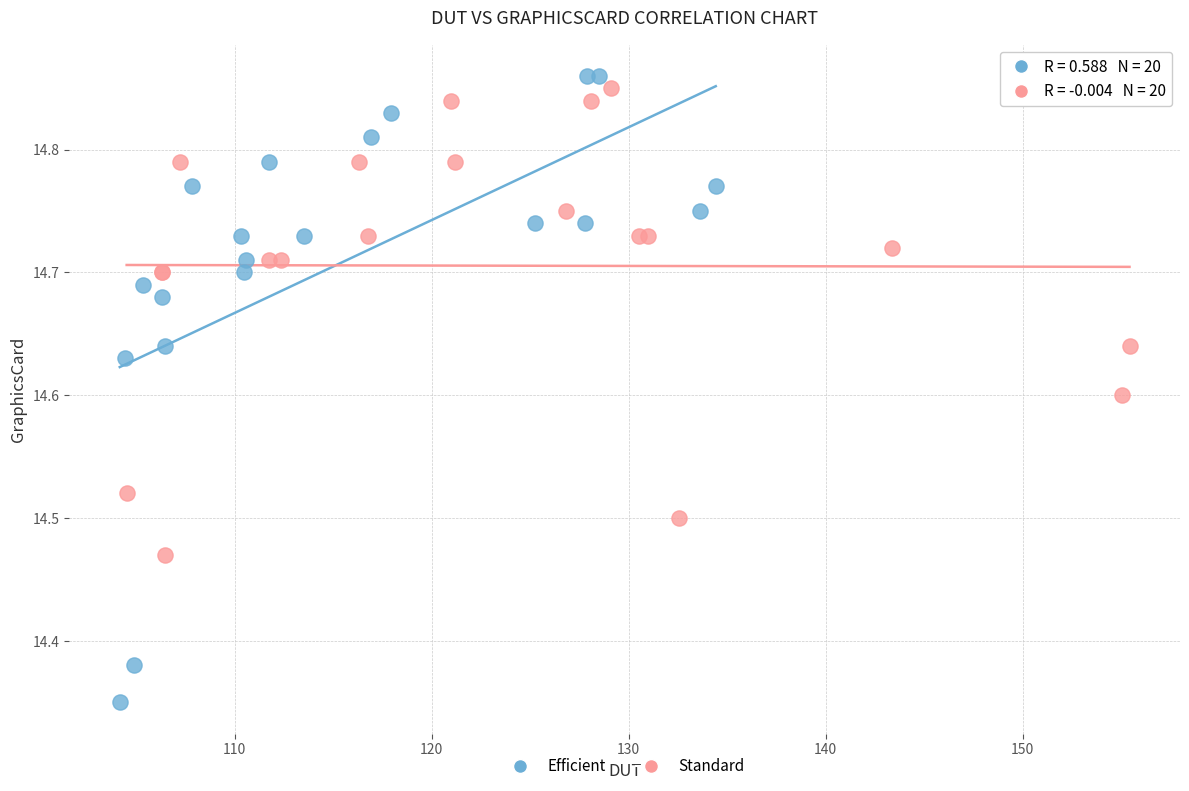

Which series contains the lowest Y value?

Efficient